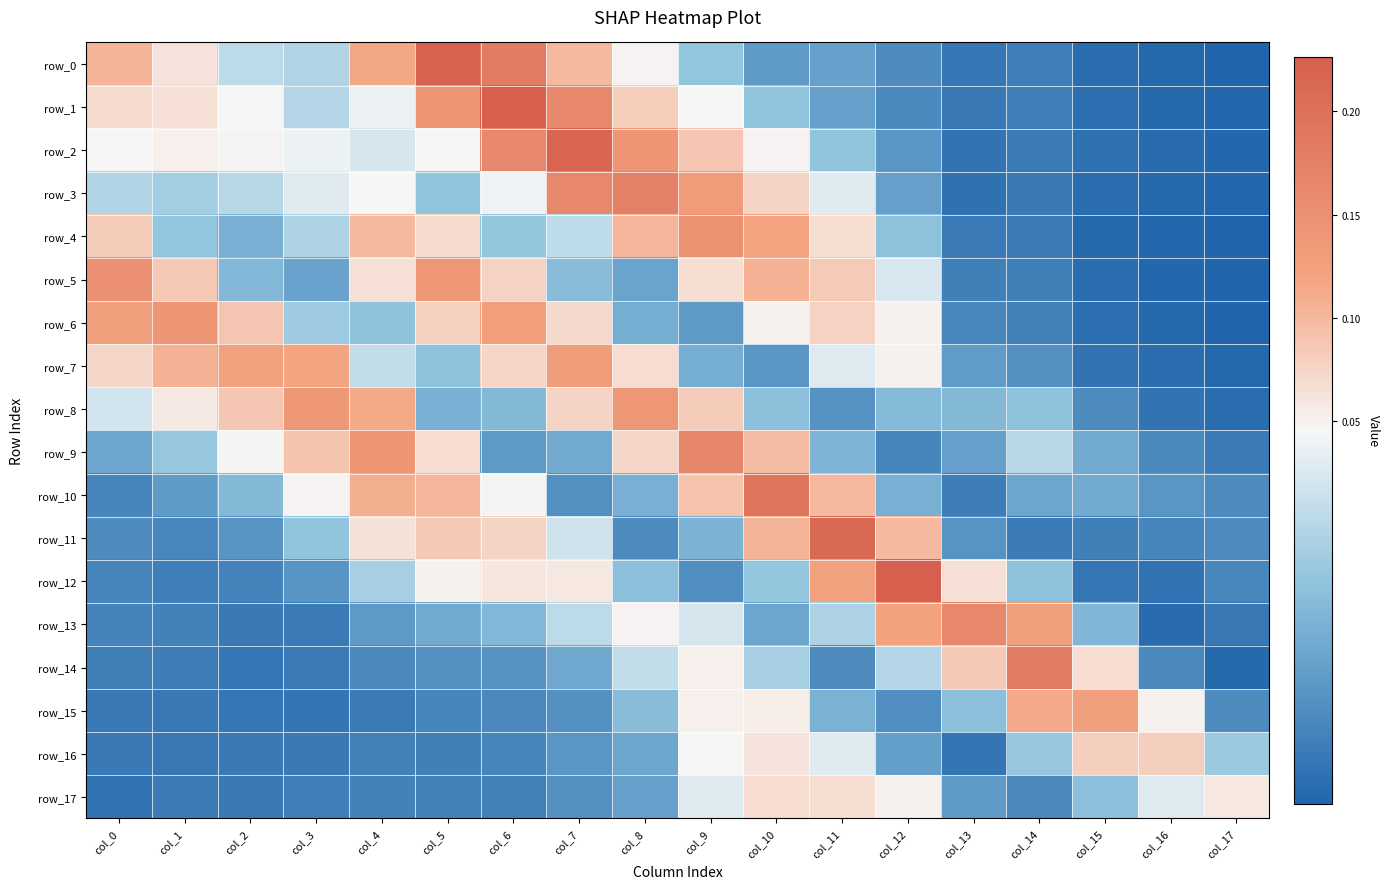

Read the row_0 value at col_5.

0.2